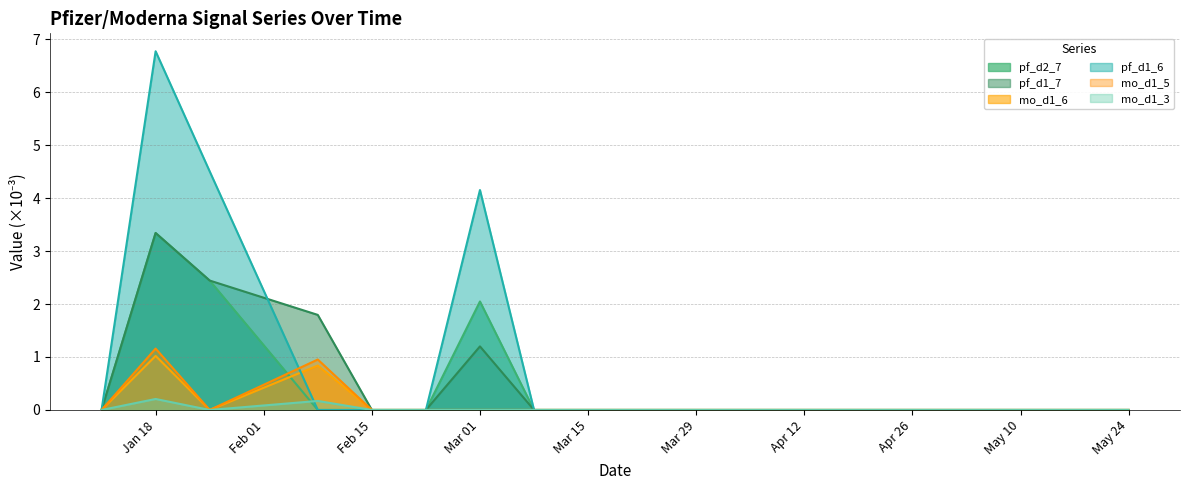

Which series has the largest total across all categories?

pf_d1_6